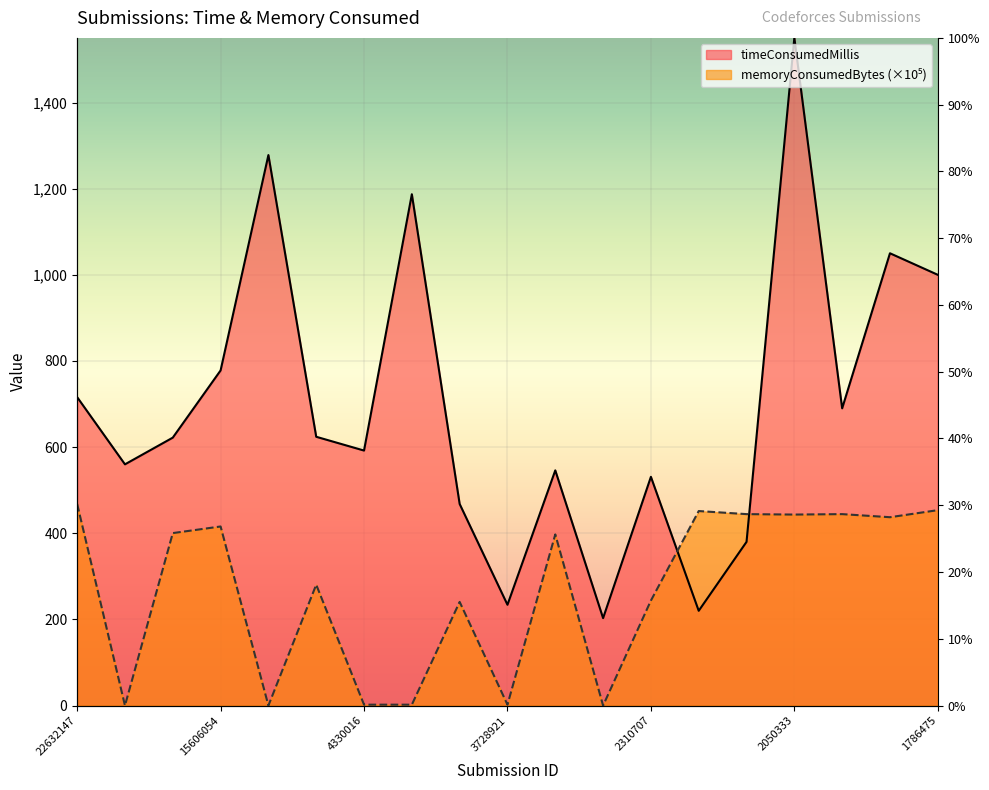

How many categories are shown in the chart?

19